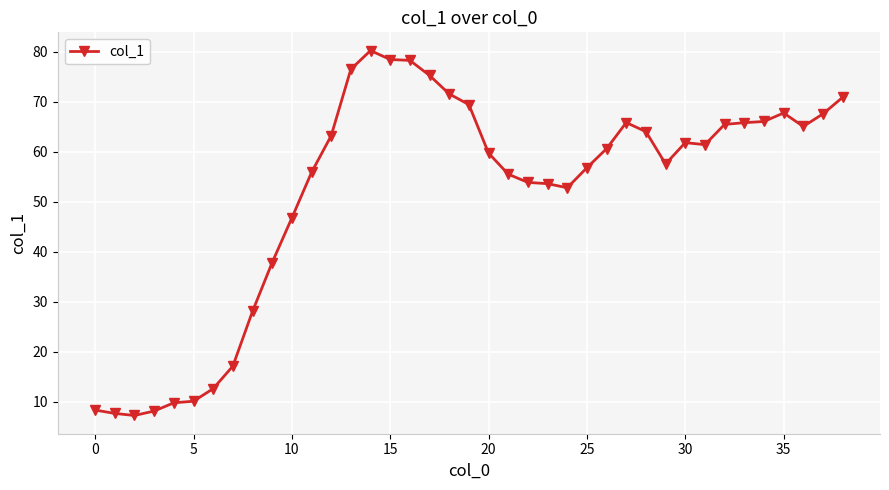

What is the smallest value displayed?

7.2